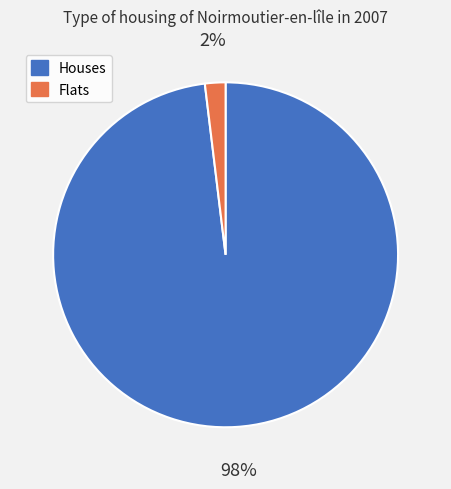

Between Flats and Houses, which is larger?

Houses